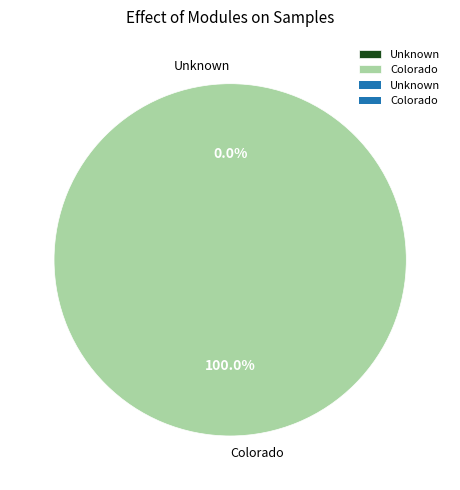

Combined, do Unknown and Colorado account for over 50%?

Yes